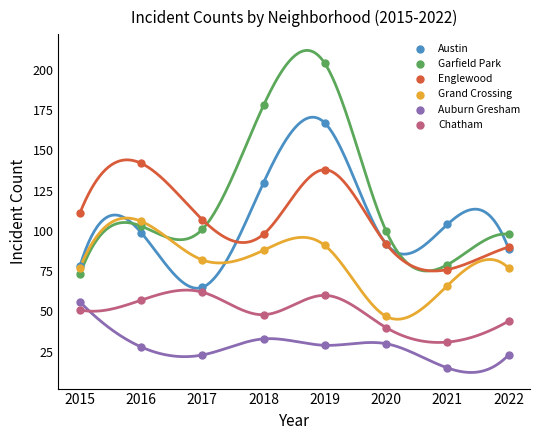

Which series has the widest spread of Y values?

Garfield Park